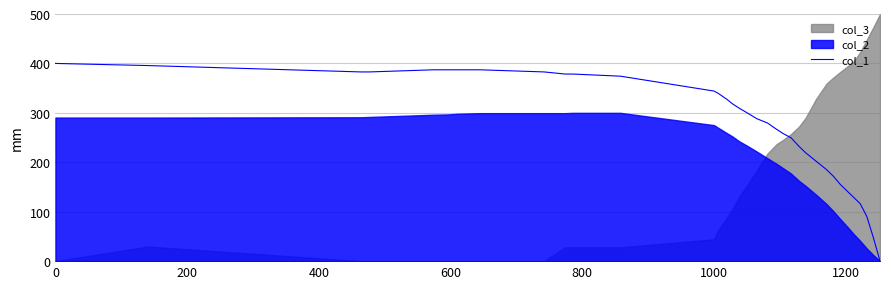

What is the maximum value for col_1?

400.0